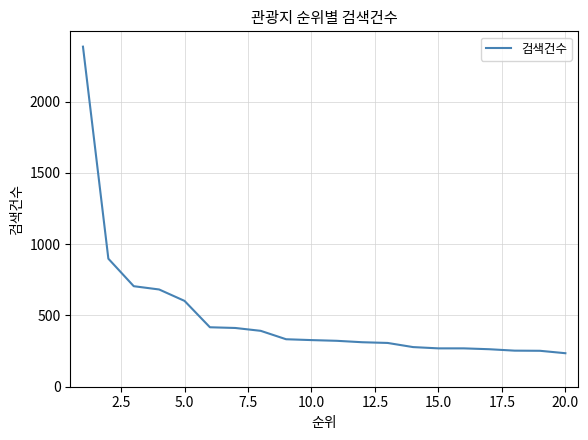

What is the greatest value displayed?

2385